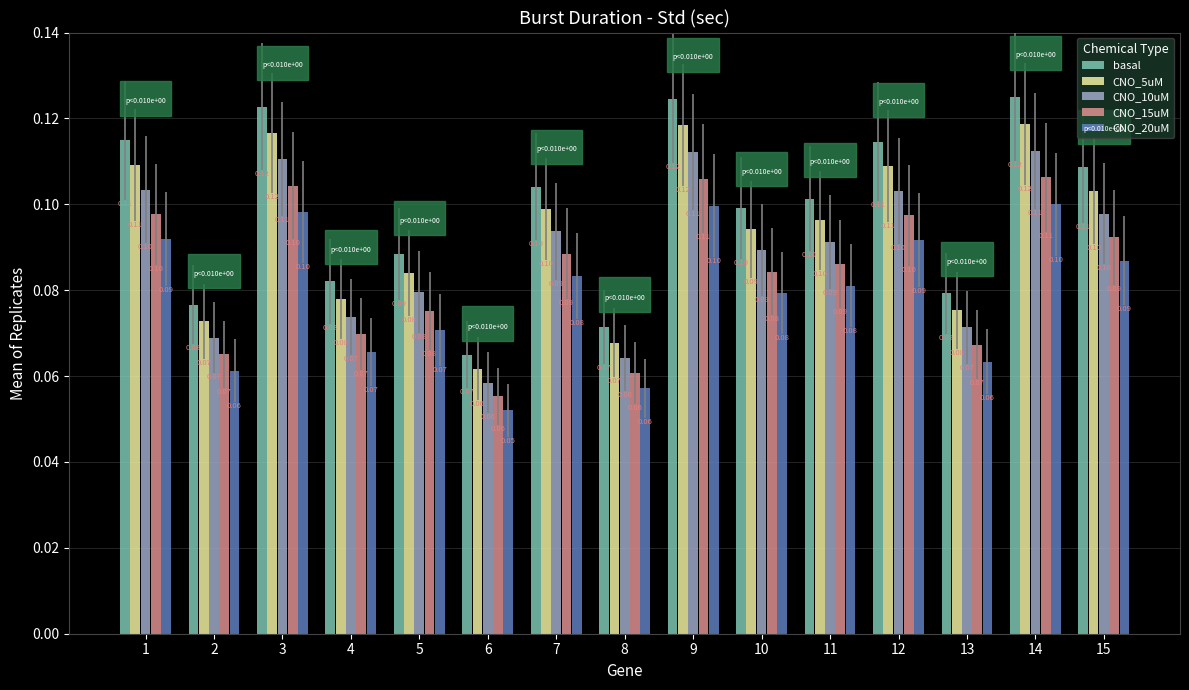

List the series in order of their overall mean, lowest first.

CNO_20uM, CNO_15uM, CNO_10uM, CNO_5uM, basal